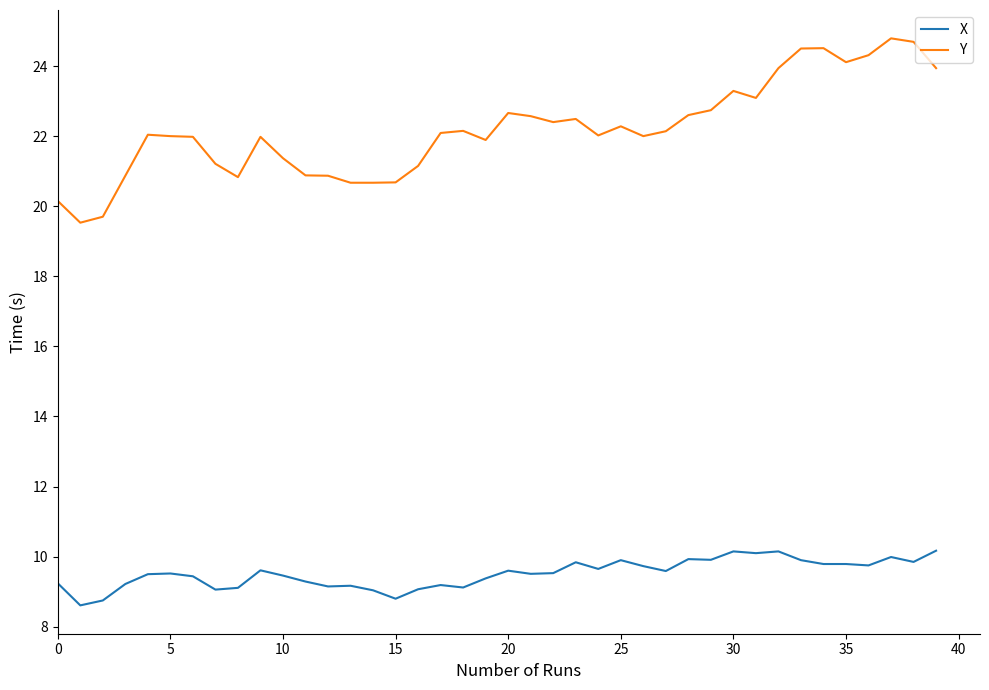

Which series has the largest total across all categories?

Y